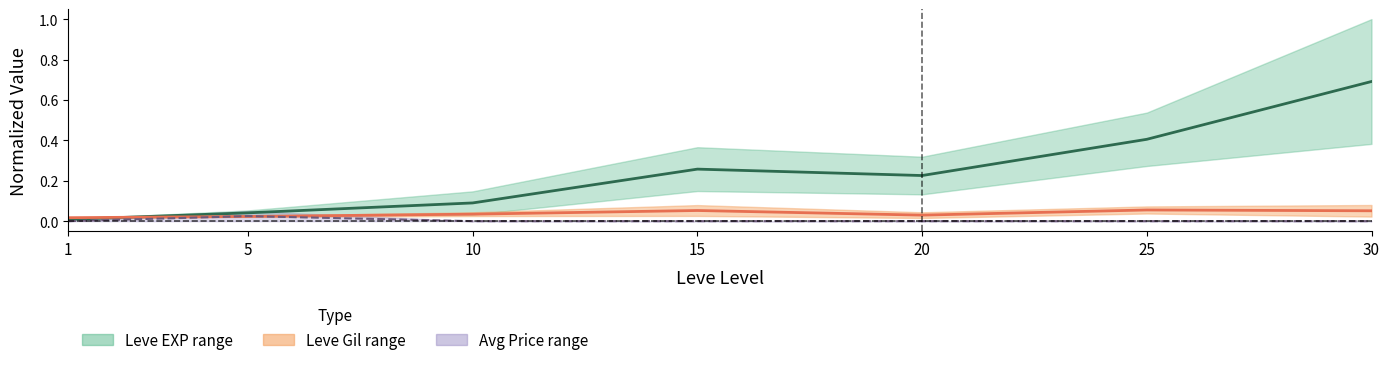

Which category has the highest value across all series?

30